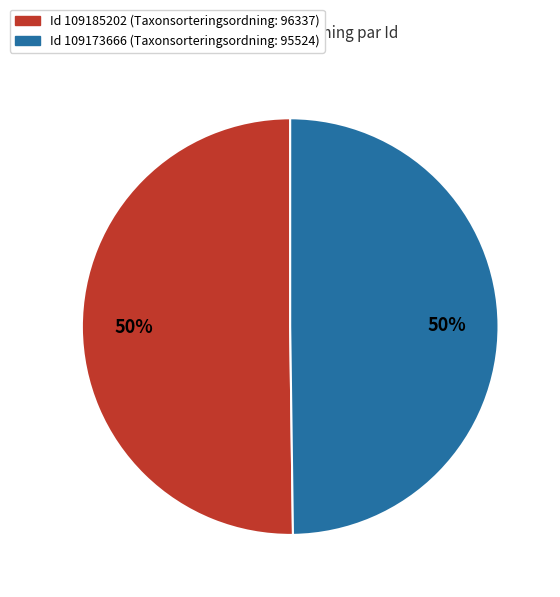

To the nearest percent, what is the average slice percentage?

50%